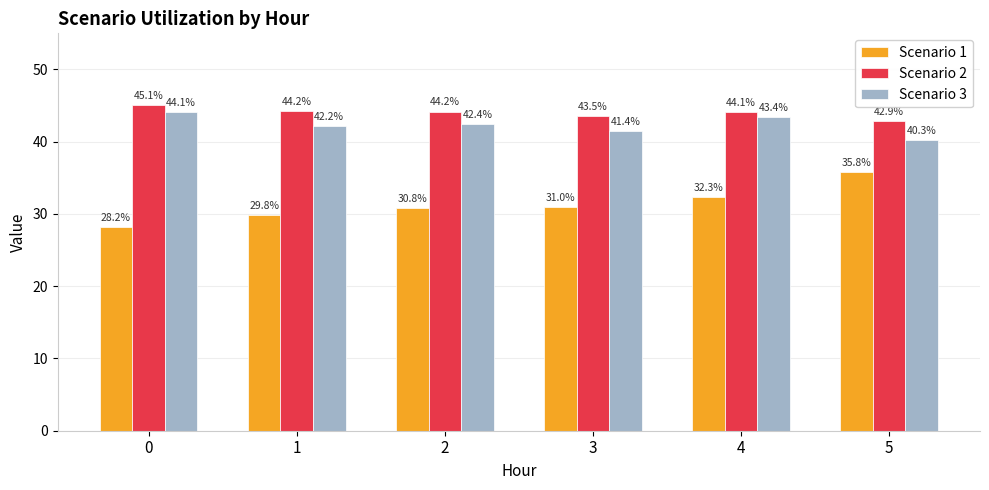

Is the value of Scenario 2 at 4 greater than the value of Scenario 3 at 5?

Yes